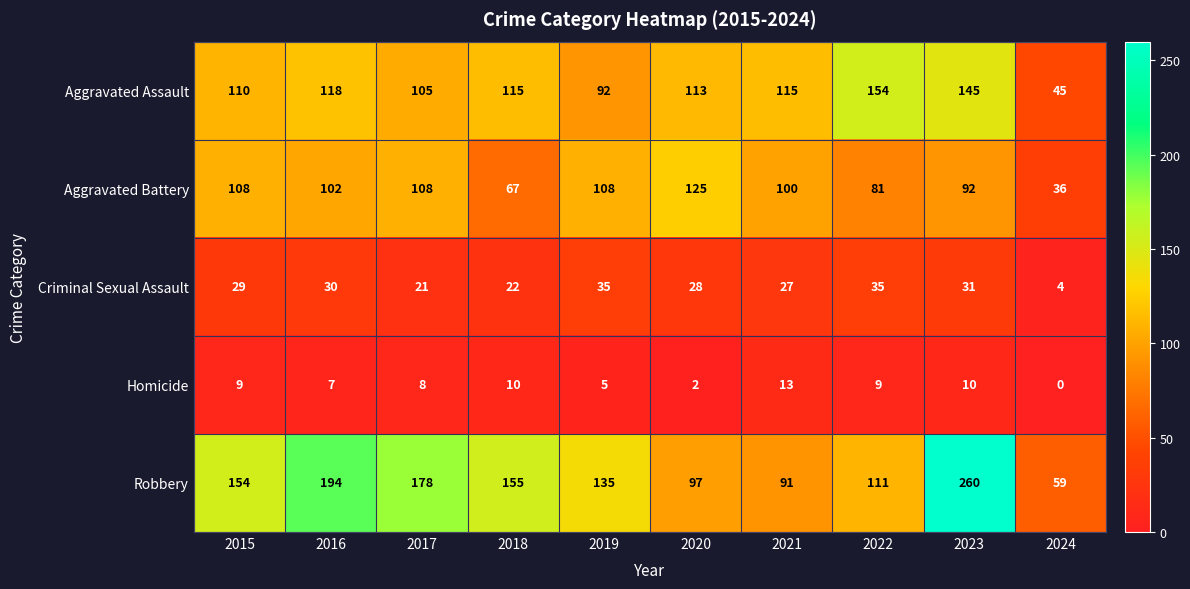

What is the average value of the Homicide series?

7